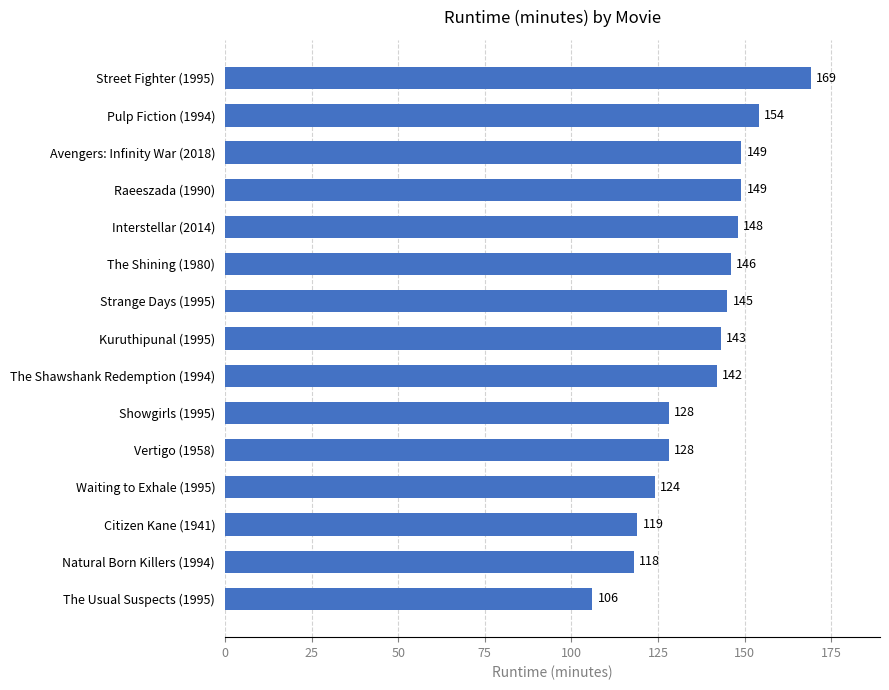

Are the bars grouped side by side (vs. stacked)?

No